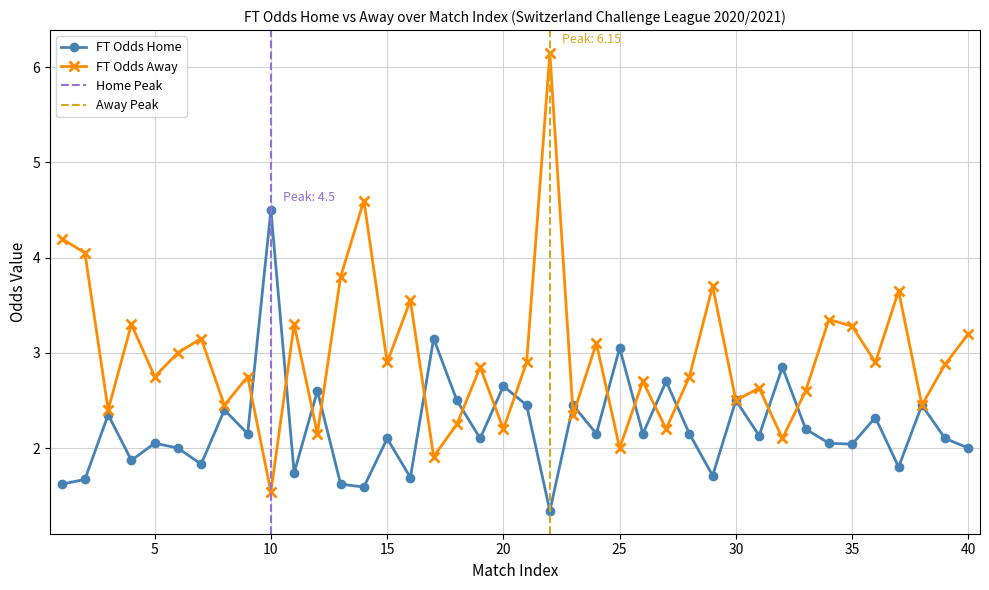

True or false: FT_Odds_A and FT_Odds_H cross at least once.

True